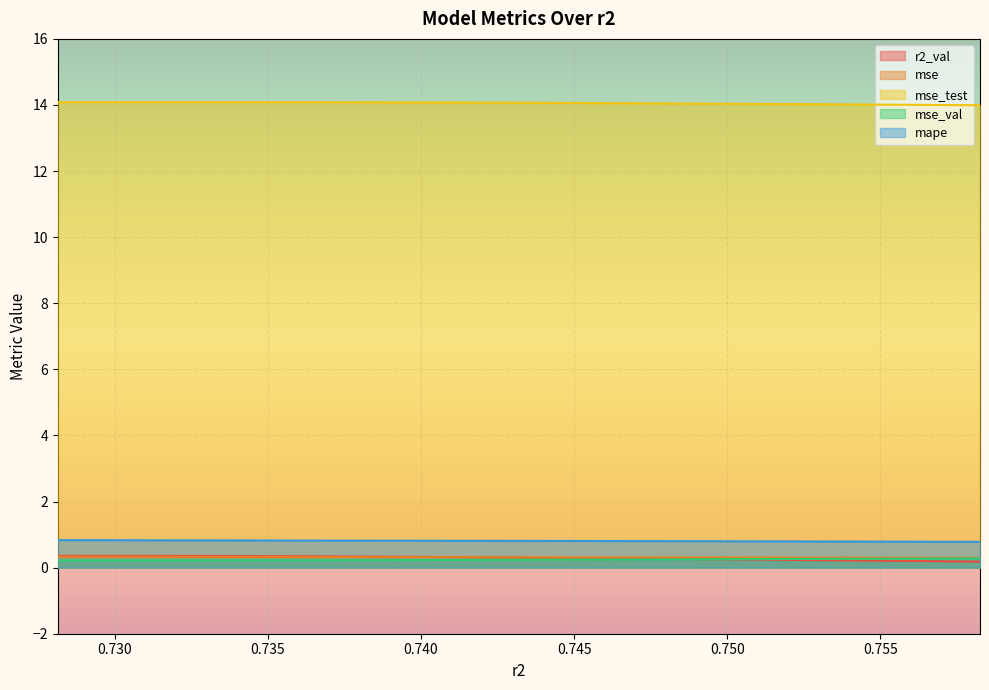

What is the value of the r2_val point at the 6th from the left?

0.3